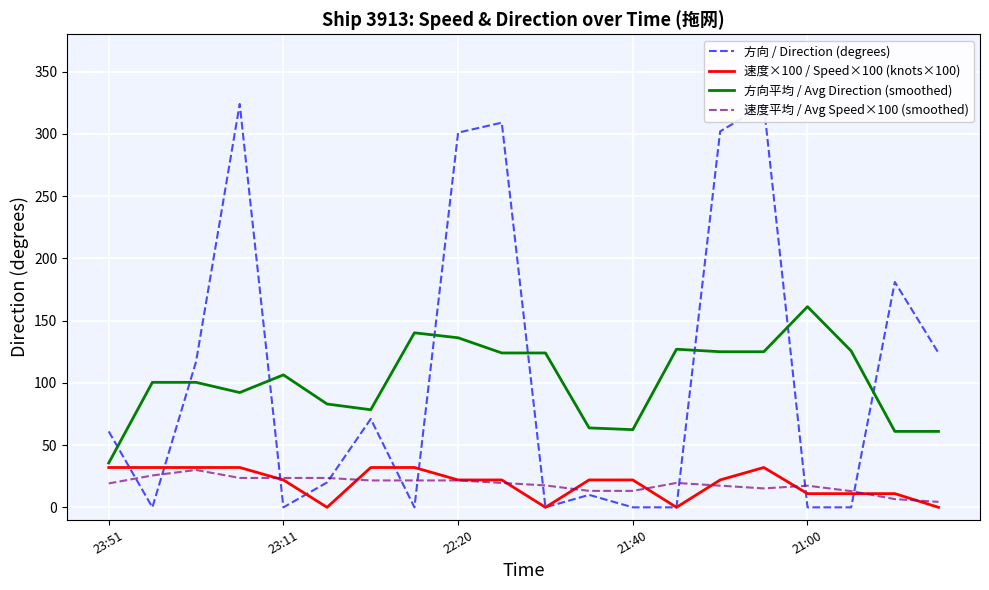

True or false: 速度平均 / Avg Speed×100 (smoothed) and 方向平均 / Avg Direction (smoothed) intersect in this chart.

False